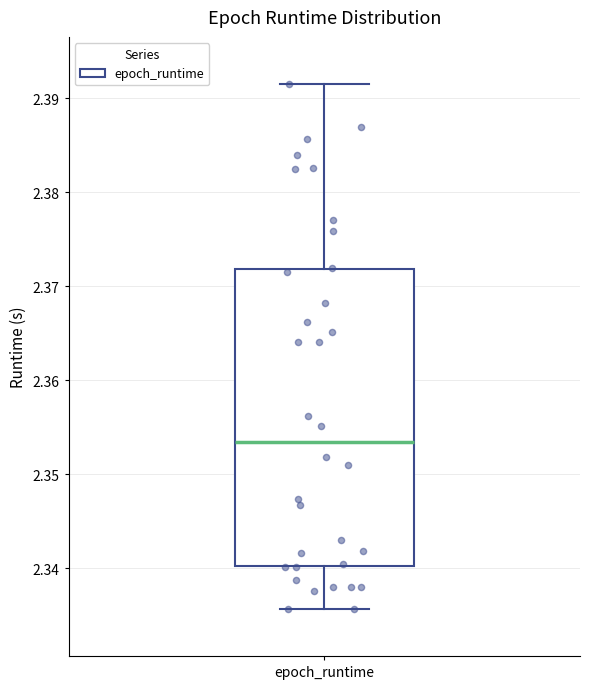

Where is the upper edge of the box for epoch_runtime on the y-axis? The values are not printed on the chart, so give them approximately, as read against the axis.

2.372